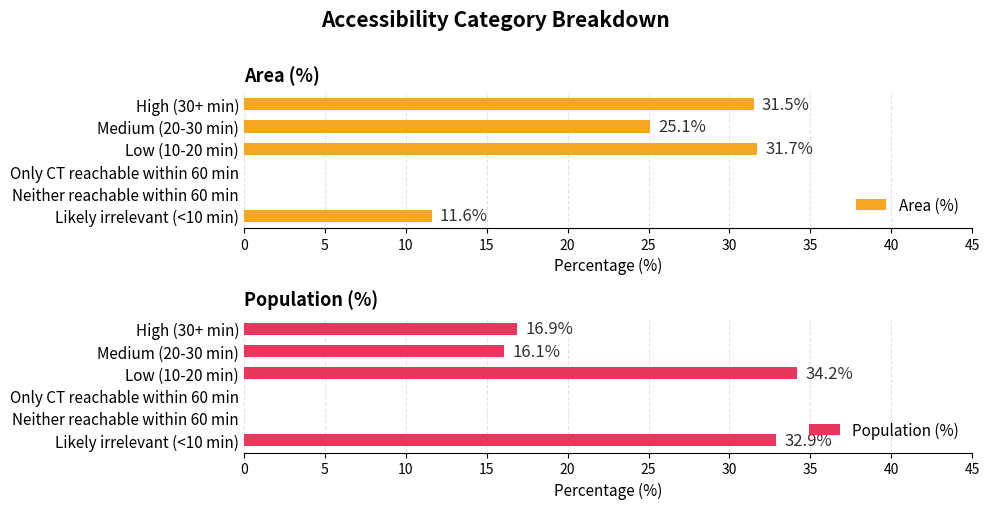

How many values in the Population (%) series exceed 16?

4